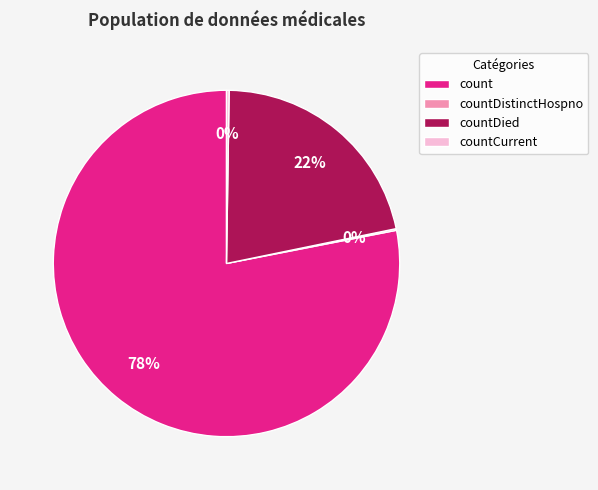

Is countDied the majority of the pie?

No